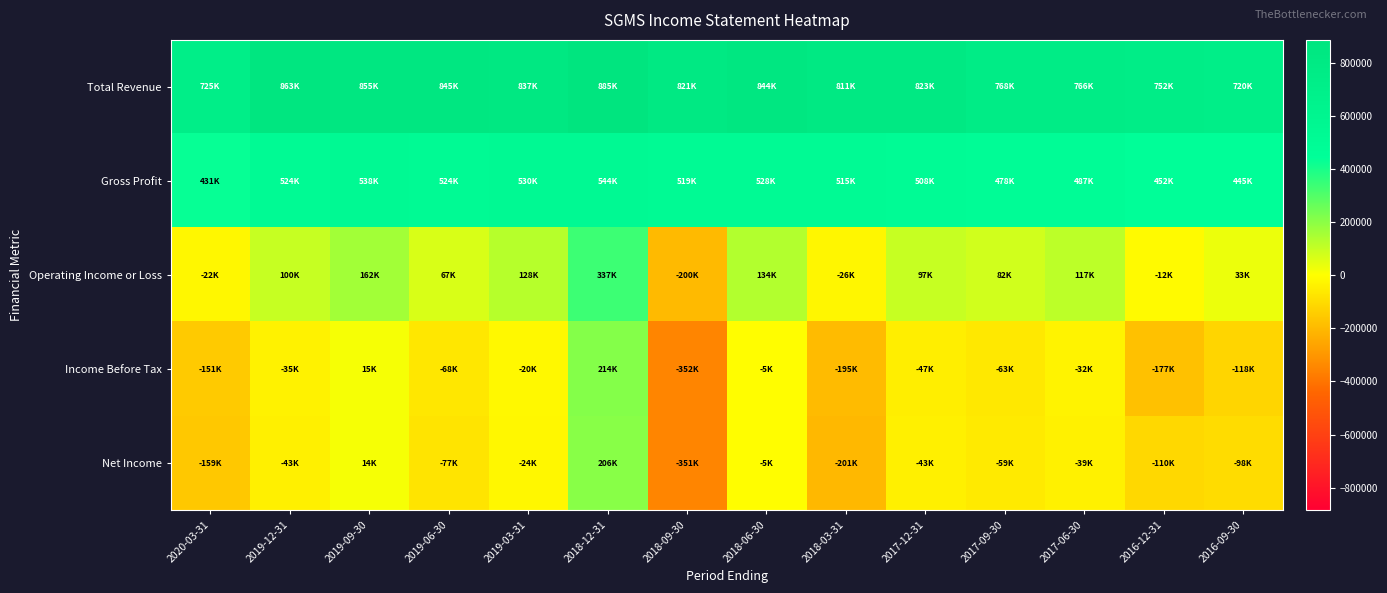

Reading left to right, what are all the values shown in this chart?

Total Revenue: 2020-03-31=725000	2019-12-31=863000	2019-09-30=855000	2019-06-30=845000	2019-03-31=837000	2018-12-31=885700	2018-09-30=821000	2018-06-30=844700	2018-03-31=811800	2017-12-31=823000	2017-09-30=768900	2017-06-30=766300	2016-12-31=752200	2016-09-30=720000
Gross Profit: 2020-03-31=431000	2019-12-31=524000	2019-09-30=538000	2019-06-30=524000	2019-03-31=530000	2018-12-31=544300	2018-09-30=519700	2018-06-30=528800	2018-03-31=515100	2017-12-31=508100	2017-09-30=478100	2017-06-30=487400	2016-12-31=452700	2016-09-30=445700
Operating Income or Loss: 2020-03-31=-22000	2019-12-31=100000	2019-09-30=162000	2019-06-30=67000	2019-03-31=128000	2018-12-31=337500	2018-09-30=-200100	2018-06-30=134000	2018-03-31=-26900	2017-12-31=97200	2017-09-30=82200	2017-06-30=117300	2016-12-31=-12300	2016-09-30=33500
Income Before Tax: 2020-03-31=-151000	2019-12-31=-35000	2019-09-30=15000	2019-06-30=-68000	2019-03-31=-20000	2018-12-31=214100	2018-09-30=-352000	2018-06-30=-5800	2018-03-31=-195600	2017-12-31=-47500	2017-09-30=-63500	2017-06-30=-32700	2016-12-31=-177300	2016-09-30=-118600
Net Income: 2020-03-31=-159000	2019-12-31=-43000	2019-09-30=14000	2019-06-30=-77000	2019-03-31=-24000	2018-12-31=206800	2018-09-30=-351600	2018-06-30=-5800	2018-03-31=-201800	2017-12-31=-43100	2017-09-30=-59300	2017-06-30=-39100	2016-12-31=-110800	2016-09-30=-98900